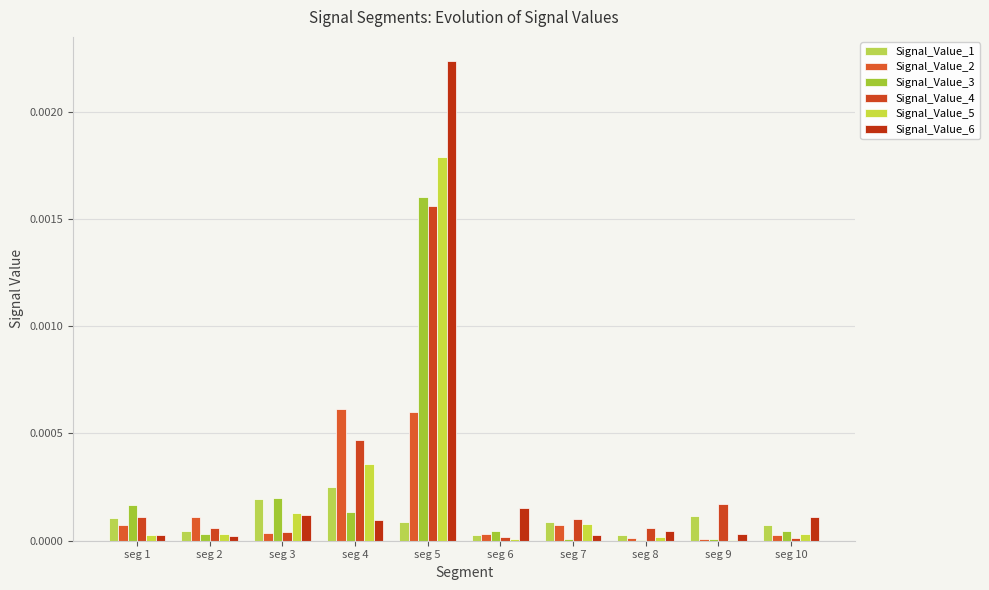

Which has a higher value, seg 9 or seg 3?

seg 3